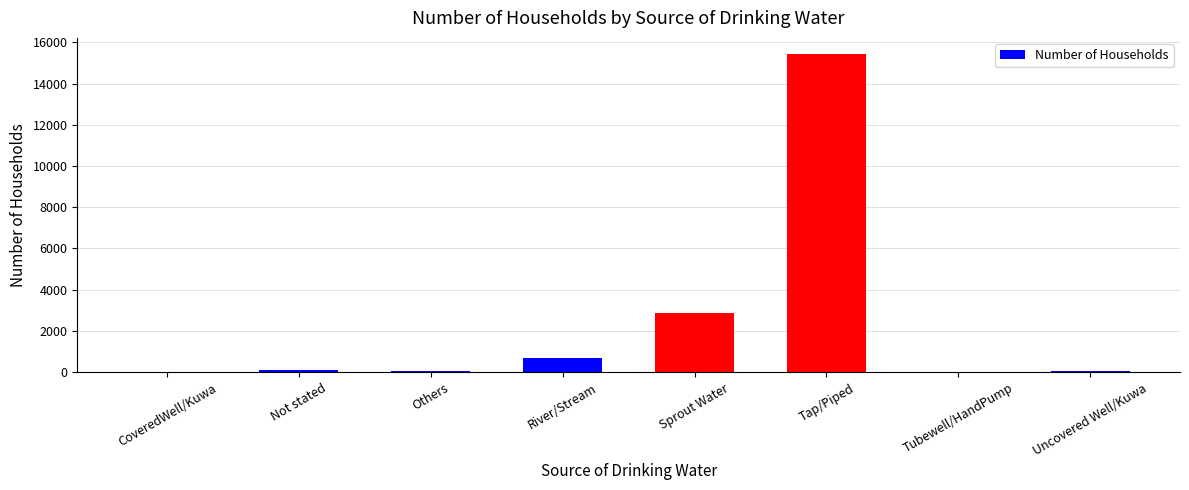

What is the change in value from River/Stream to Tap/Piped?

+14748